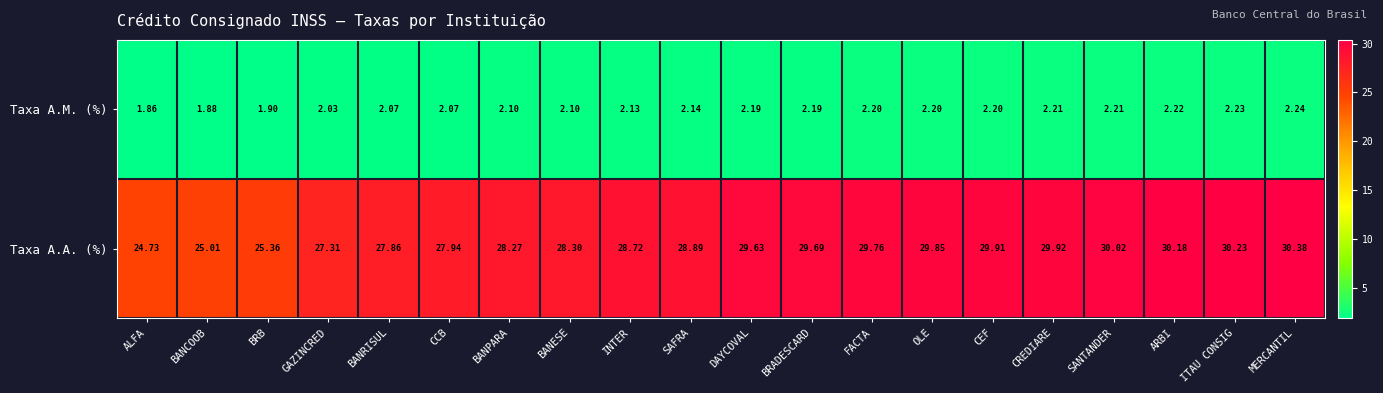

What is the difference between the highest and lowest values at GAZINCRED?

25.3